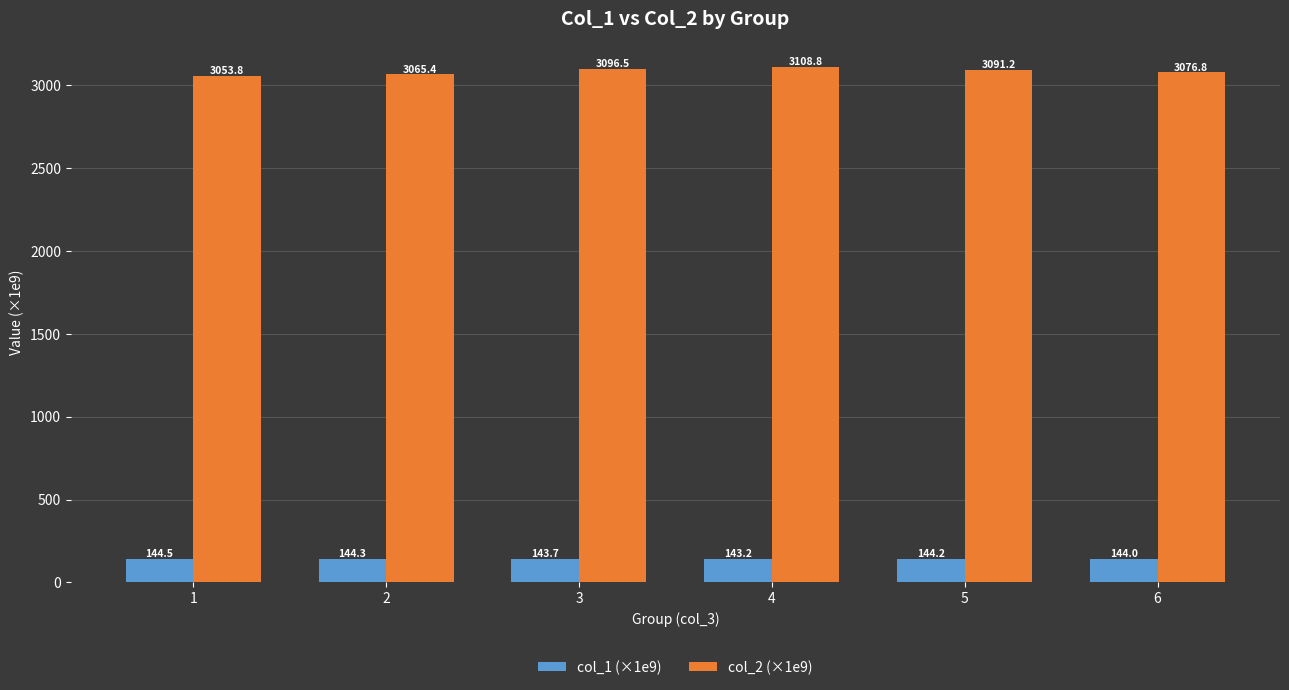

Reading right to left, extract all data points from this chart.

col_1 (×1e9): 6=144.0	5=144.2	4=143.2	3=143.7	2=144.3	1=144.5
col_2 (×1e9): 6=3076.8	5=3091.2	4=3108.8	3=3096.5	2=3065.4	1=3053.8